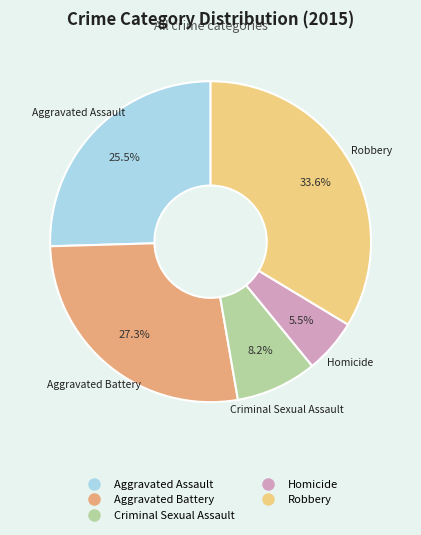

What percentage is the Criminal Sexual Assault slice, to the nearest percent?

8%